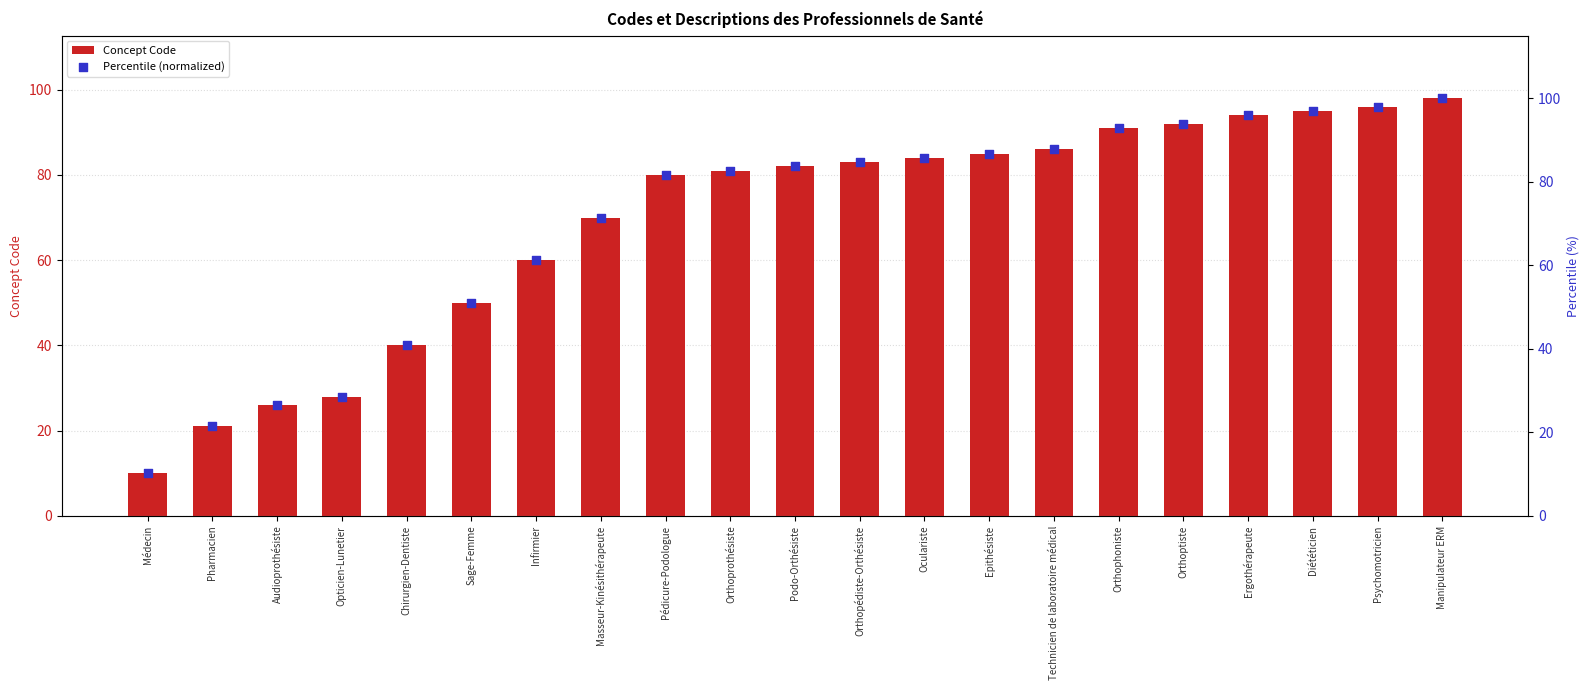

Which series contains the lowest Y value?

Concept Code